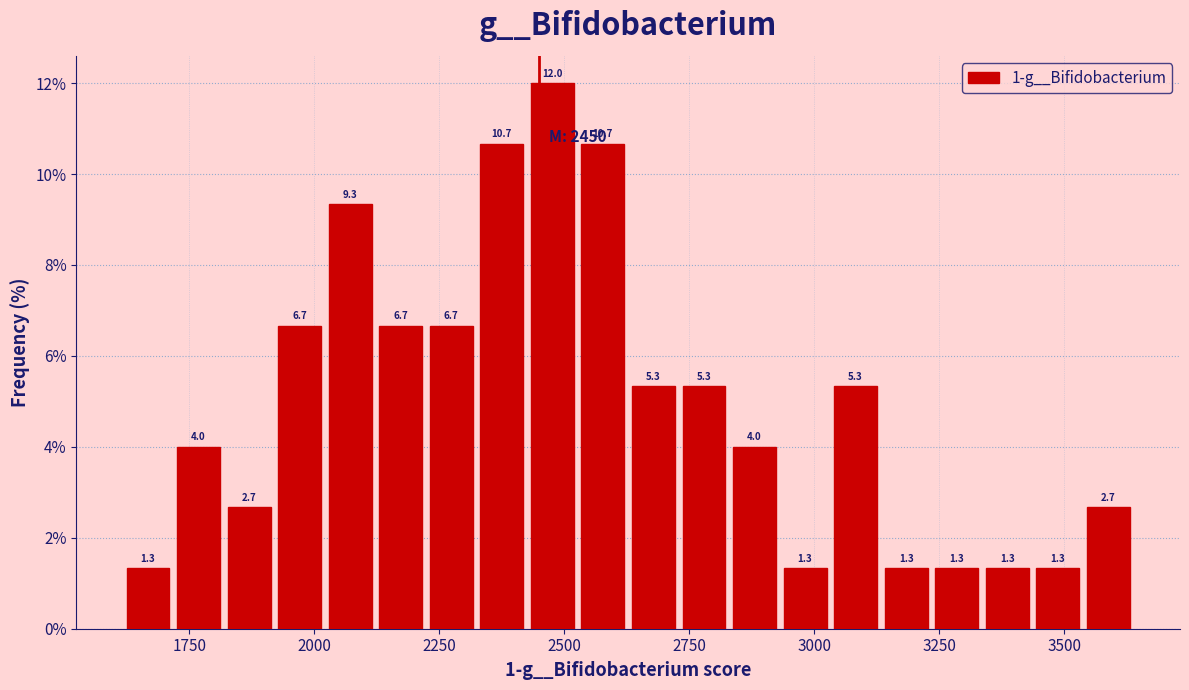

Read against the x-axis, roughly where is the centre of the tallest bar?

2500